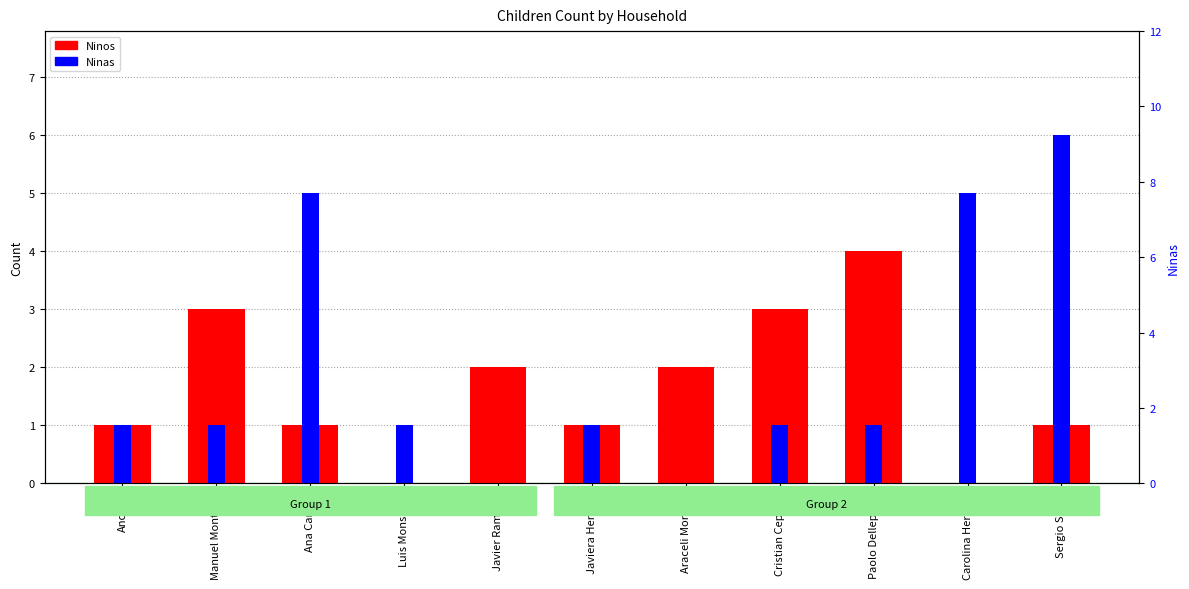

Which category has the lowest value in the Ninas series?

Javier Ramirez